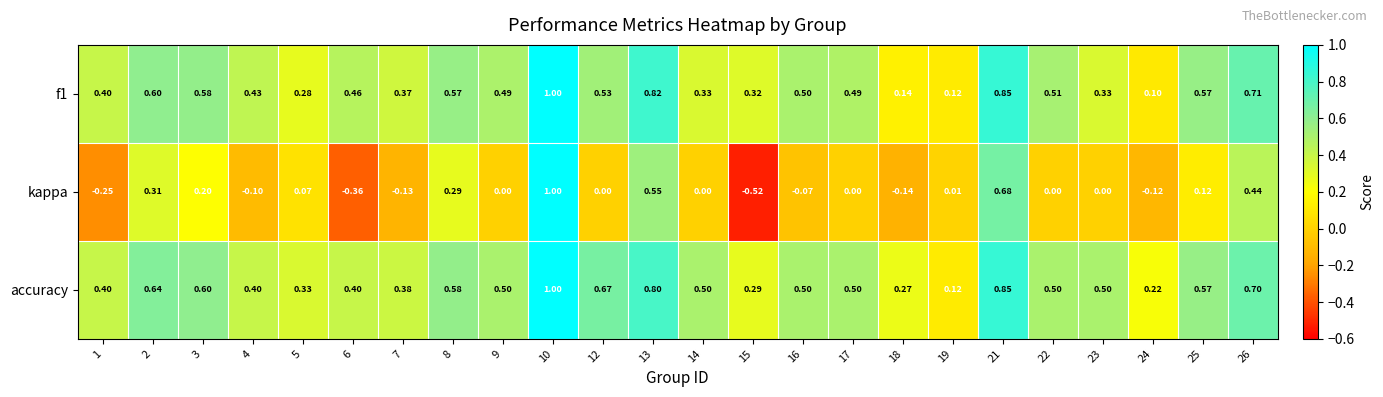

At how many categories does at least one series exceed 0?

24